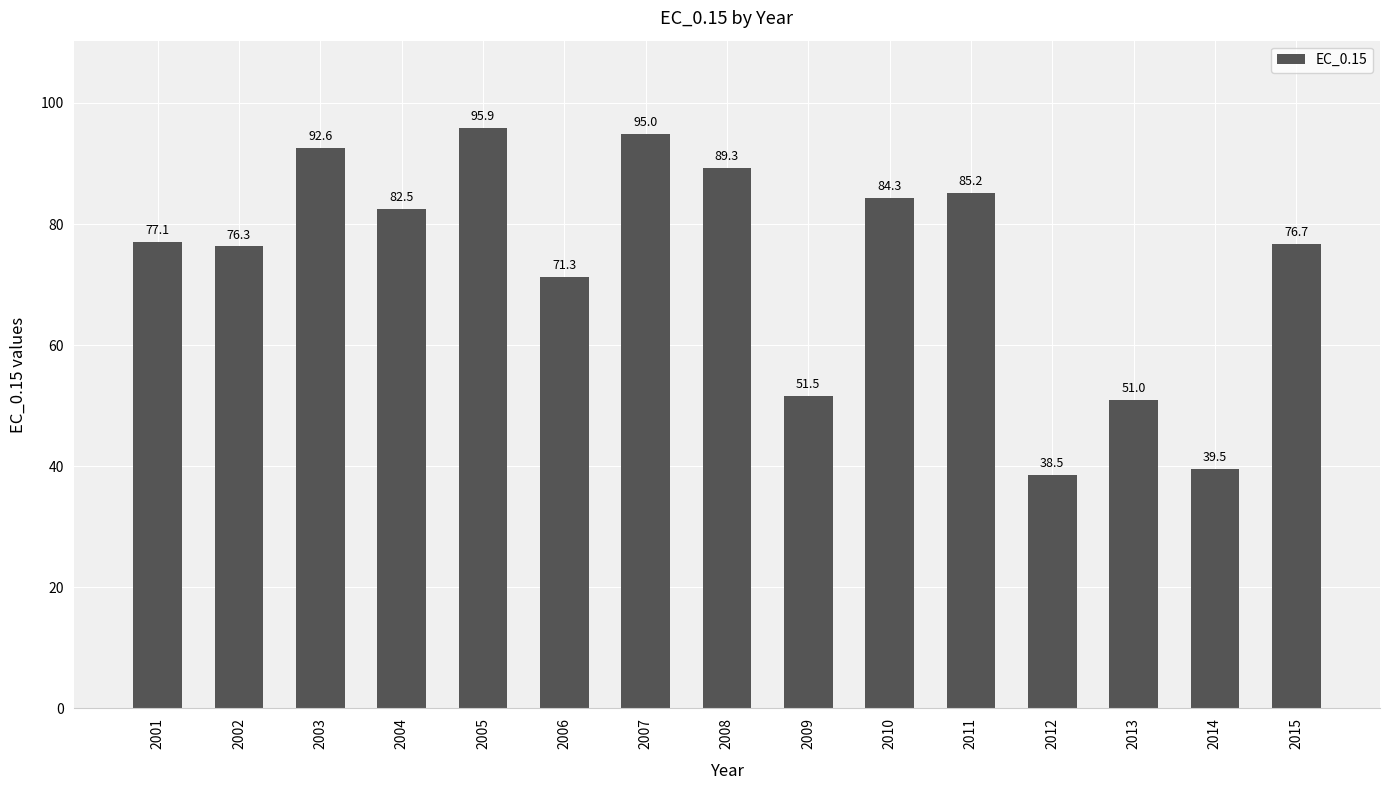

What is the smallest value displayed?

38.5